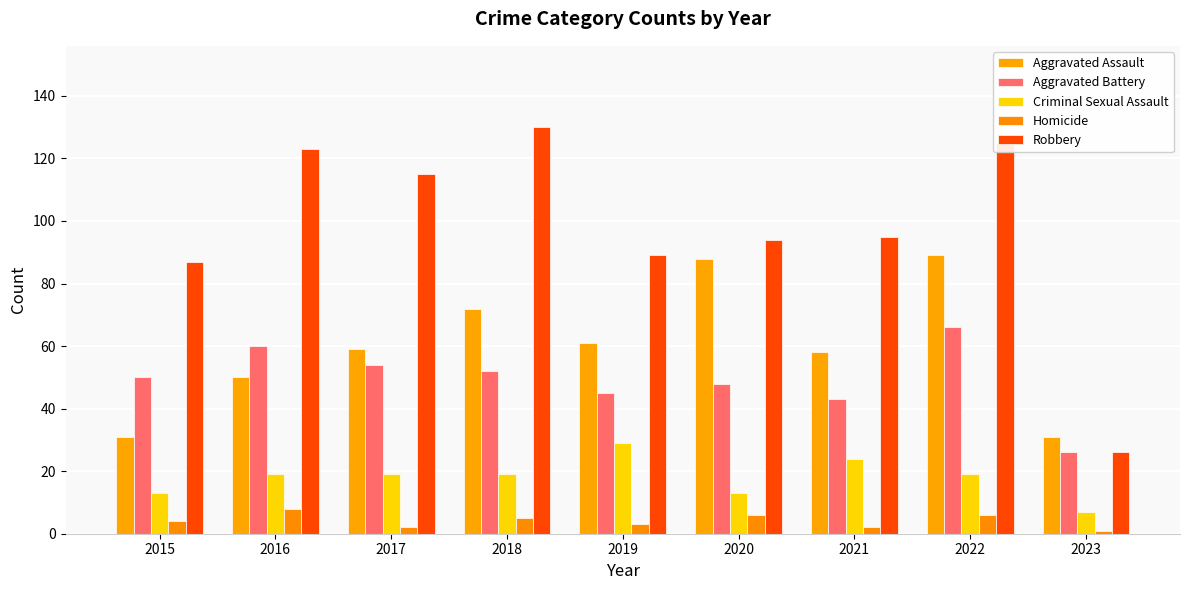

Reading left to right, list all the values displayed in this chart.

Aggravated Assault: 31	50	59	72	61	88	58	89	31
Aggravated Battery: 50	60	54	52	45	48	43	66	26
Criminal Sexual Assault: 13	19	19	19	29	13	24	19	7
Homicide: 4	8	2	5	3	6	2	6	1
Robbery: 87	123	115	130	89	94	95	125	26